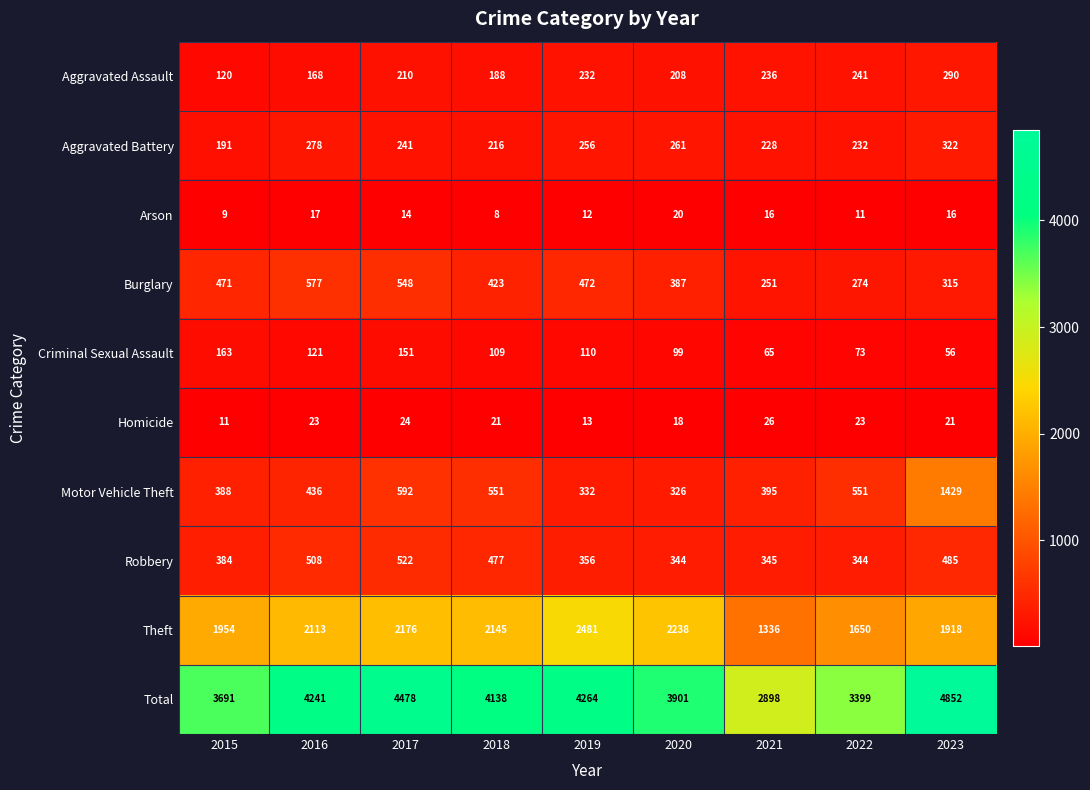

At which category does the chart reach its peak across all series?

2023